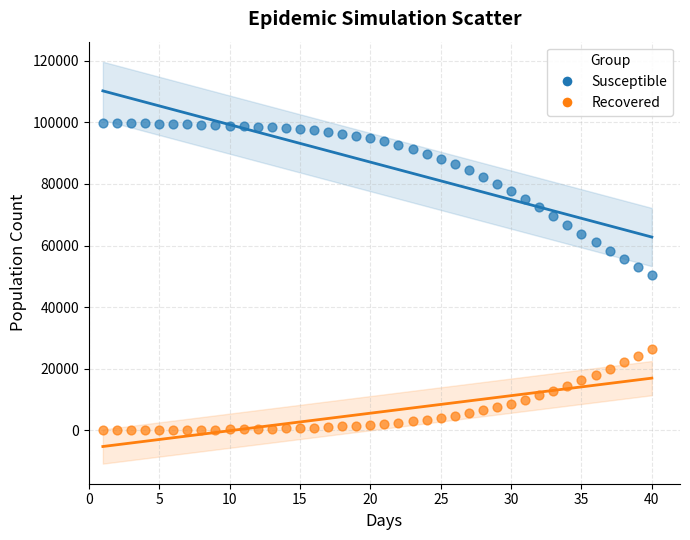

What are all the series names shown in the legend?

Susceptible, Recovered